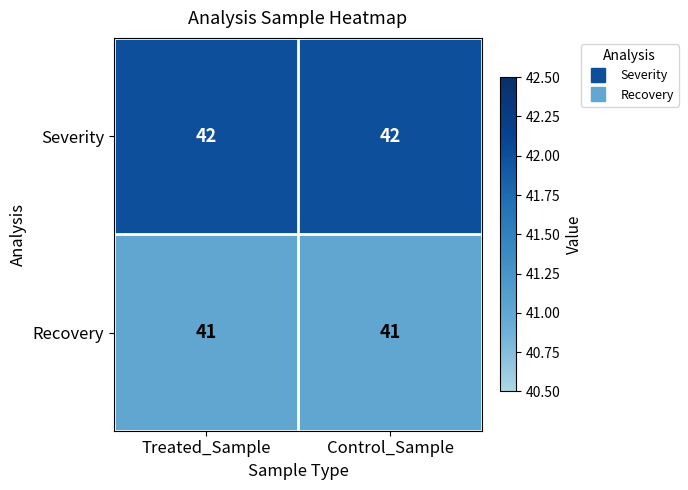

What value does the Severity series have at Treated_Sample?

42